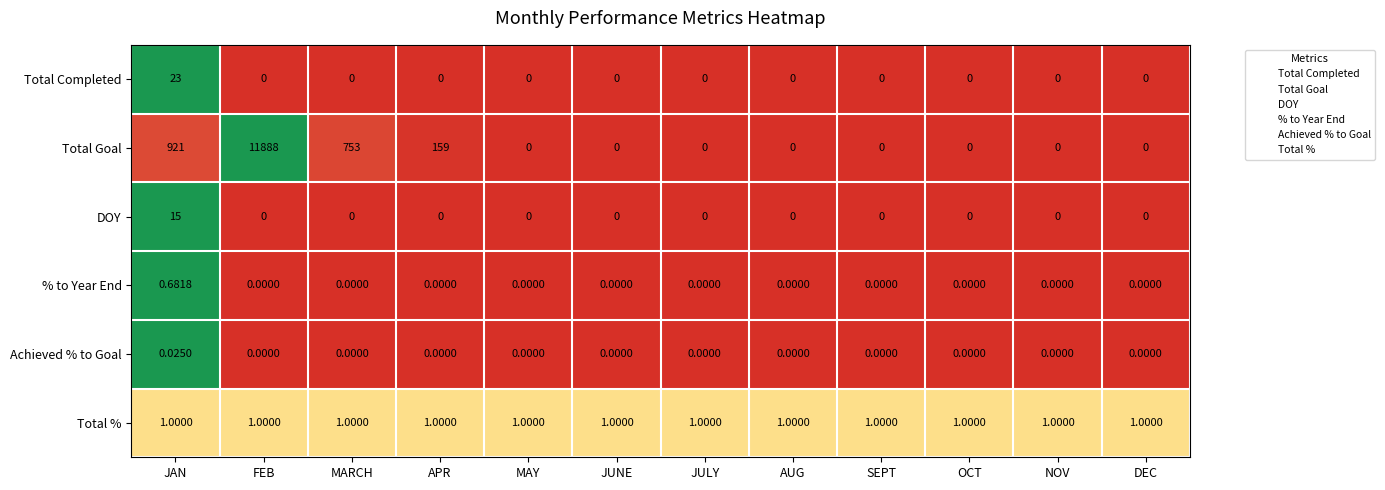

List the series in order of their peak value, lowest first.

Achieved % to Goal, % to Year End, Total %, DOY, Total Completed, Total Goal